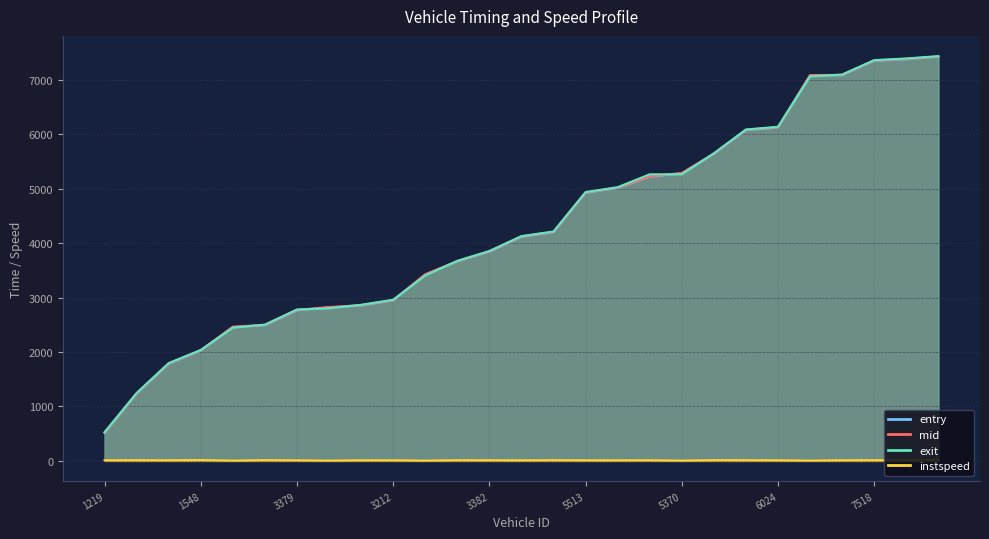

True or false: entry and instspeed cross at least once.

False